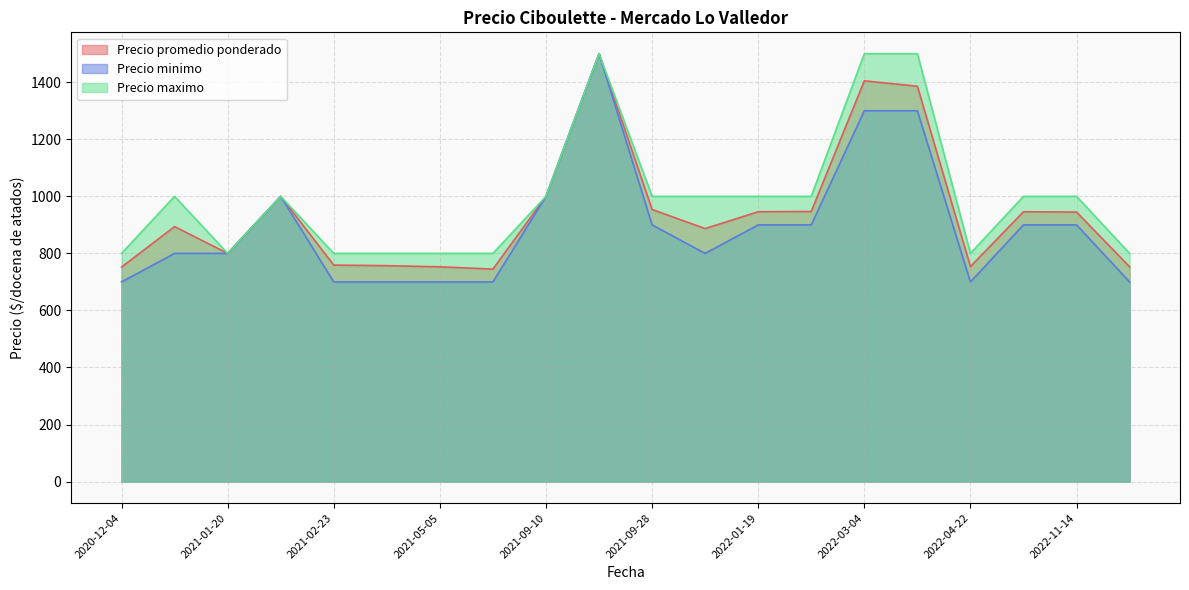

True or false: Precio promedio ponderado and Precio minimo cross at least once.

False